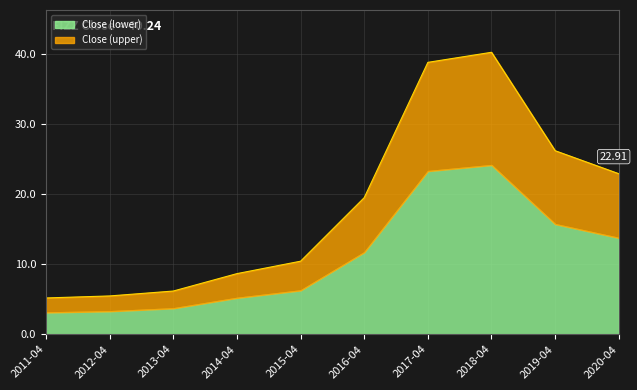

Which category has the lowest value across all series?

2011-04